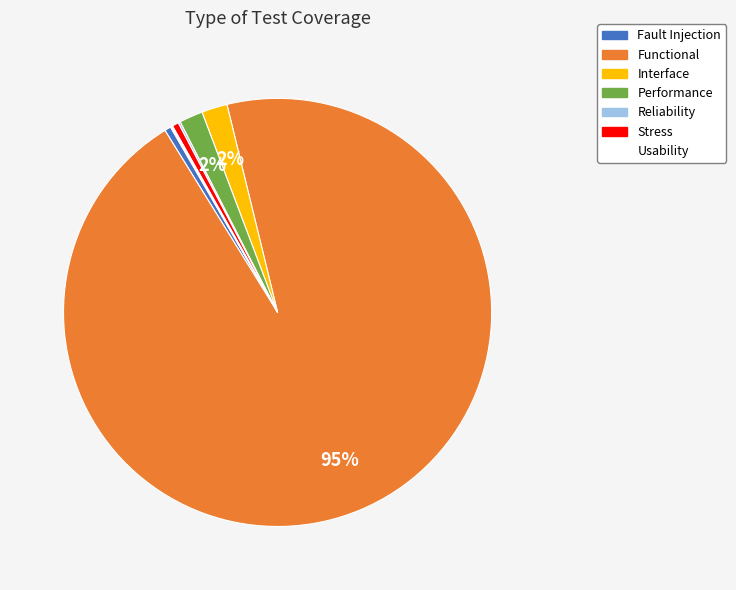

What percentage is the Performance slice, to the nearest percent?

2%